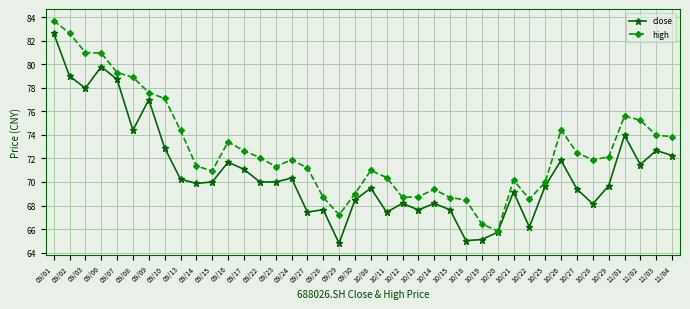

Rank the series at 09/13 from lowest to highest value.

close, high